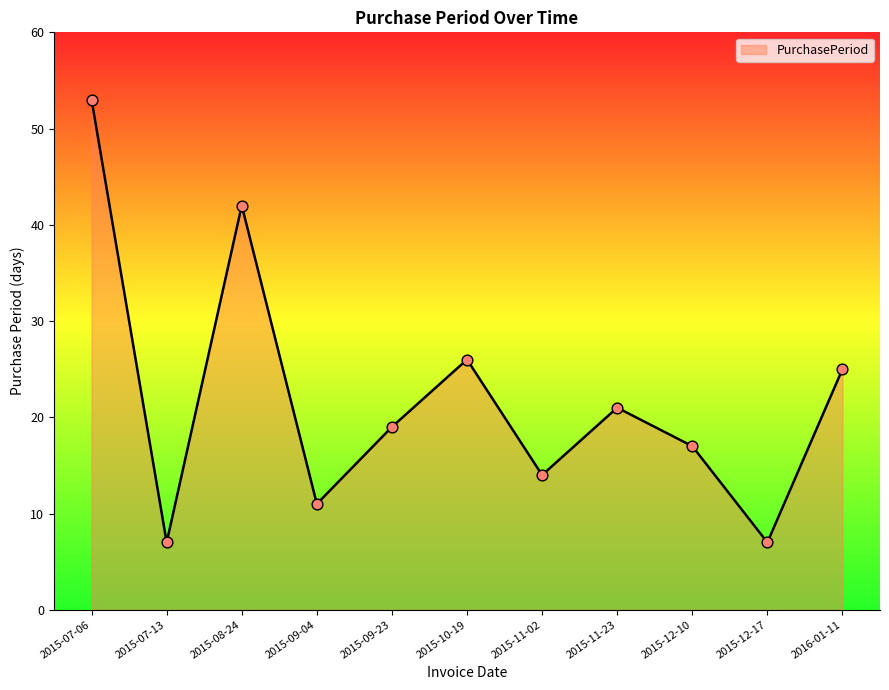

Between 2015-12-17 and 2015-10-19, which is larger?

2015-10-19